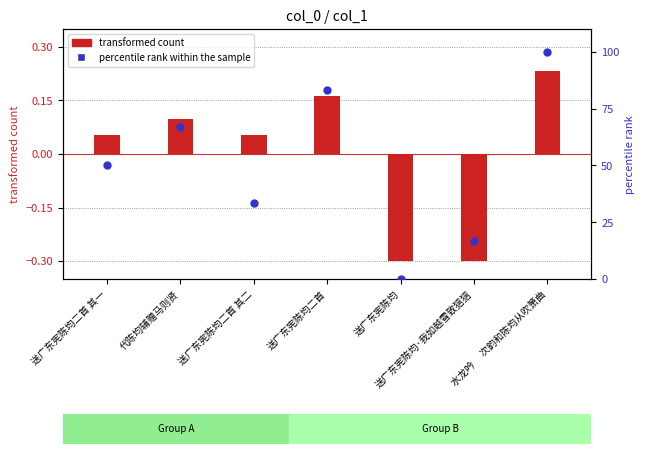

What is the total value across all series at 送广东宪陈均二首 其一?

50.1